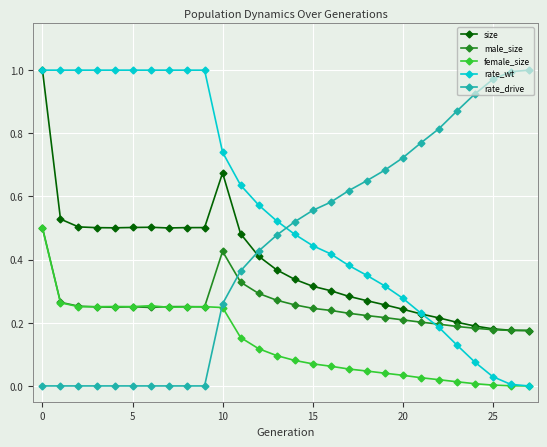

How many times do rate_drive and size cross each other?

1